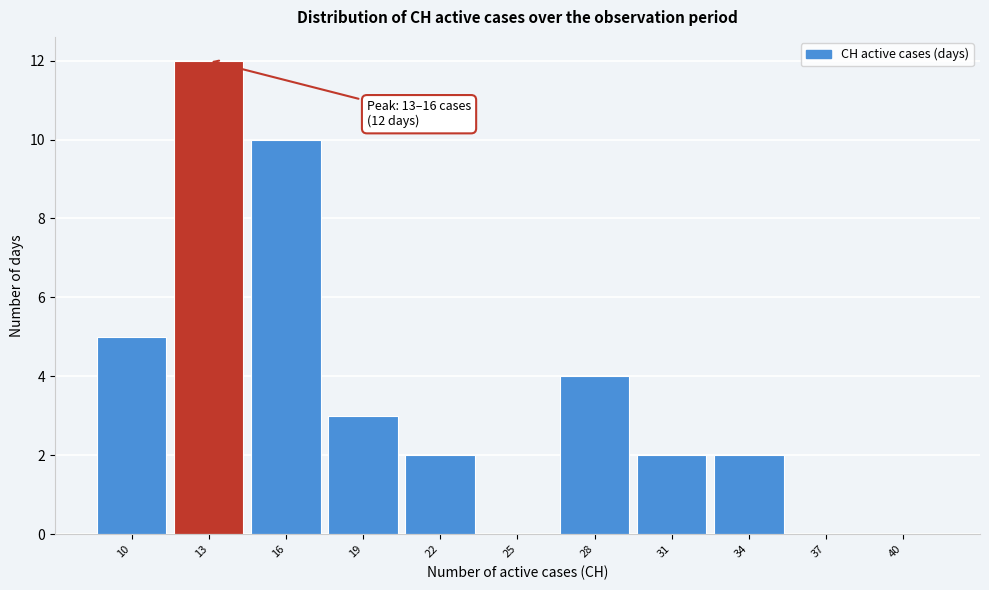

Reading right to left, extract all data points from this chart.

40=0	37=0	34=2	31=2	28=4	25=0	22=2	19=3	16=10	13=12	10=5